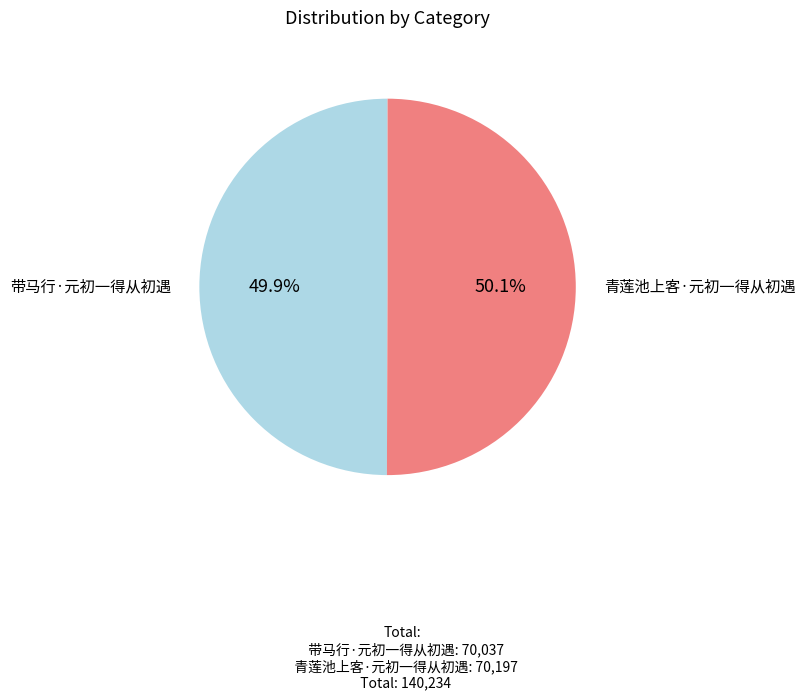

What percentage do 带马行·元初一得从初遇 and 青莲池上客·元初一得从初遇 together represent?

100.0%